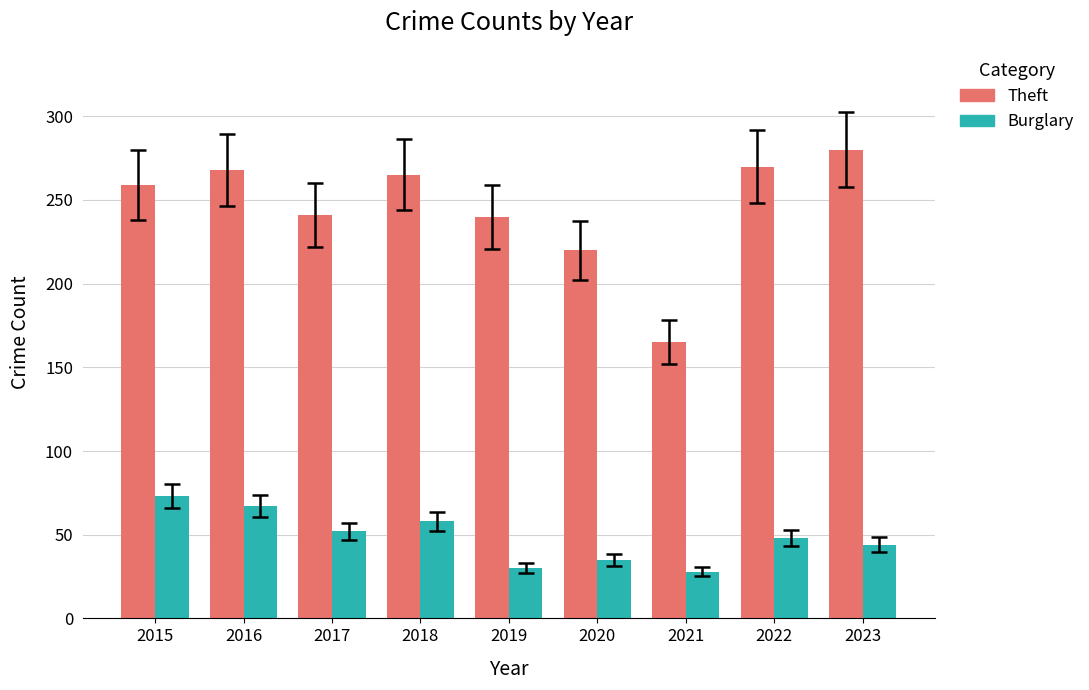

What is the difference between the highest and lowest values at 2022?

222